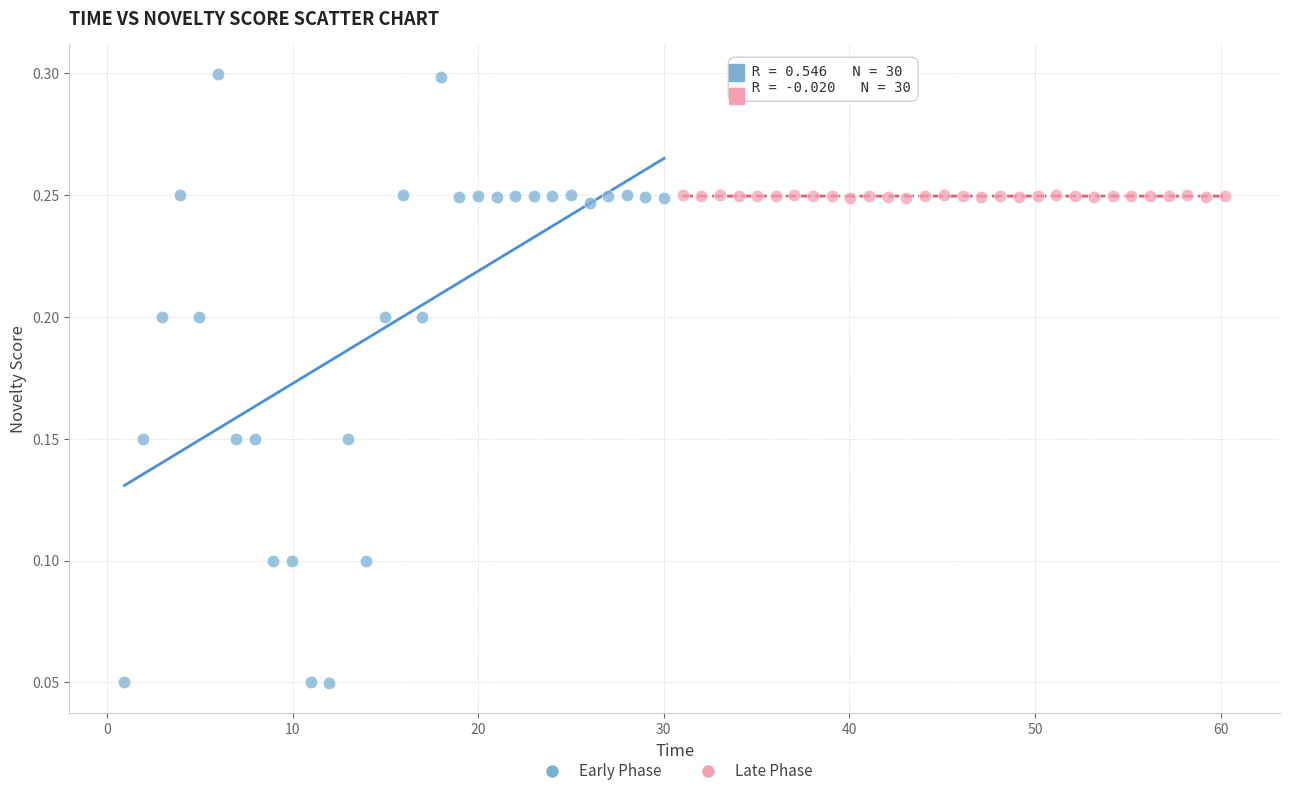

Which series contains the highest Y value?

Early Phase